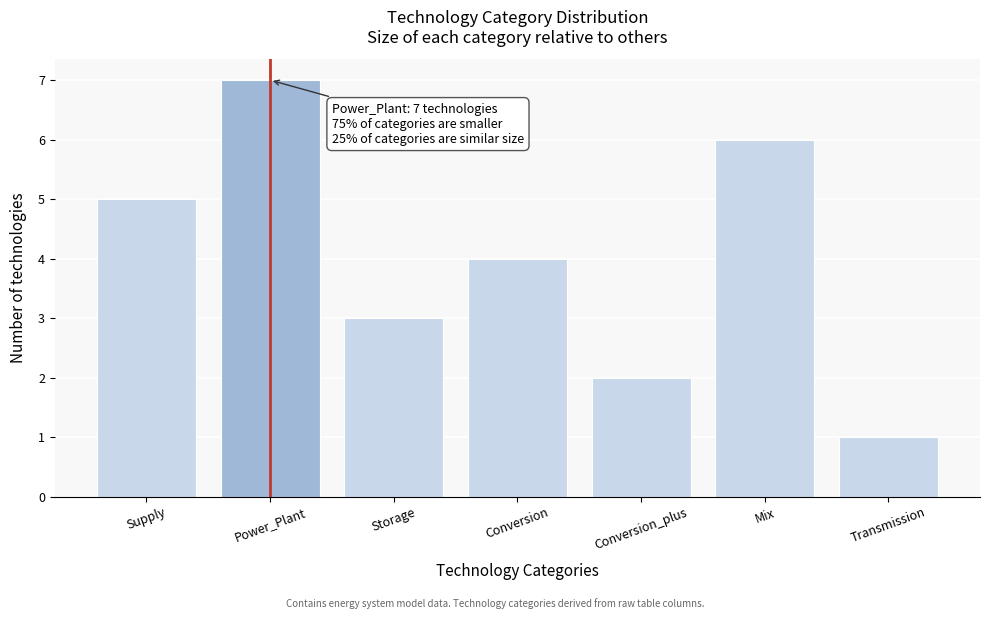

Reading left to right, what are all the values shown in this chart?

5	7	3	4	2	6	1